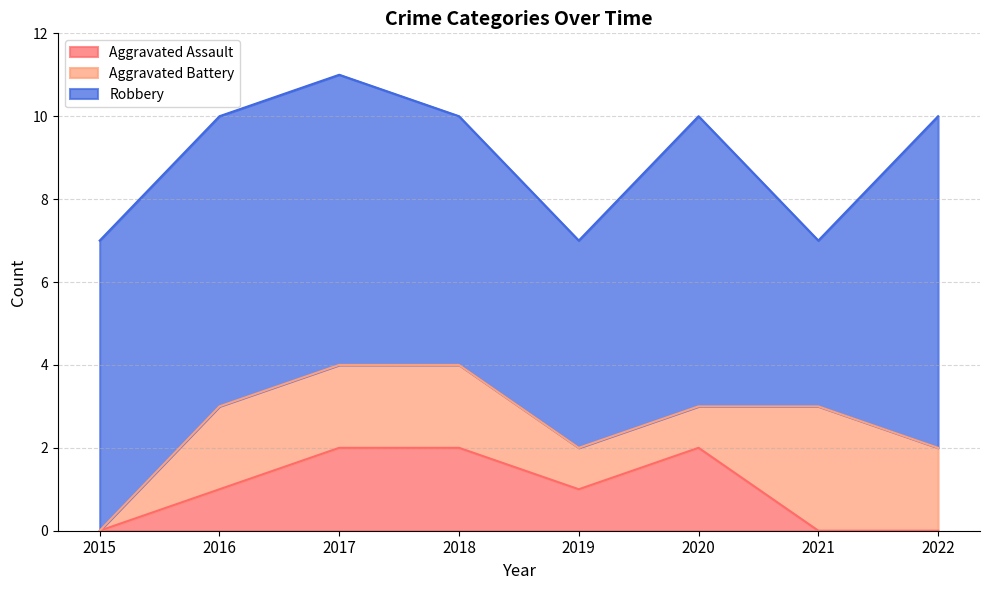

Reading left to right, extract all data points from this chart.

Aggravated Assault: 0	1	2	2	1	2	0	0
Aggravated Battery: 0	2	2	2	1	1	3	2
Robbery: 7	7	7	6	5	7	4	8